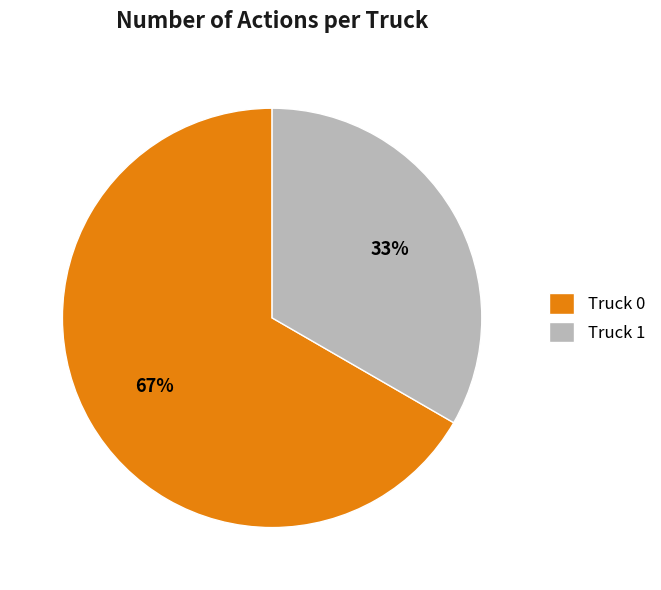

What is the largest slice in the pie chart?

Truck 0